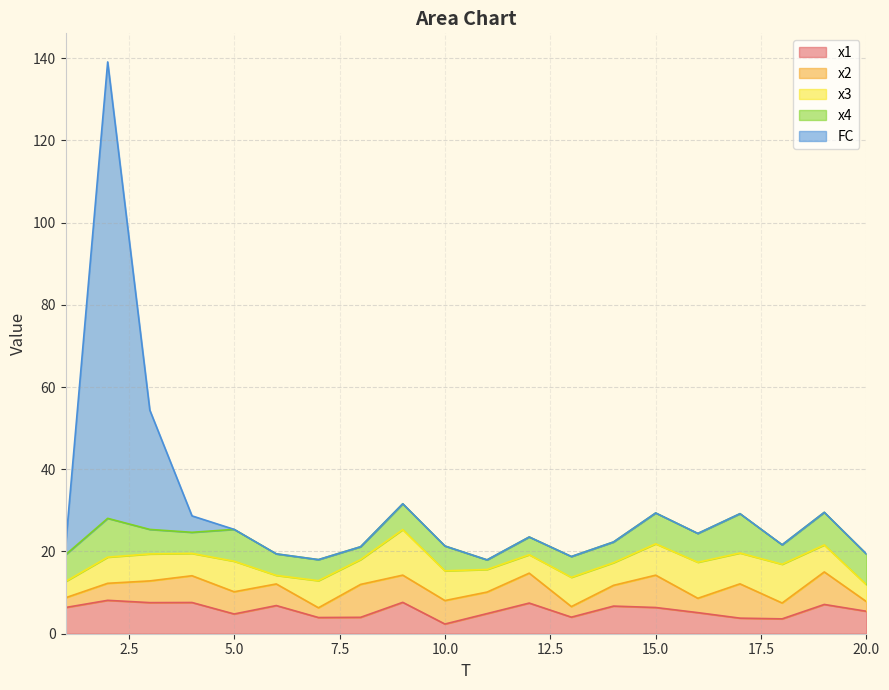

What is the spread (max minus min) of values at 6?

6.8